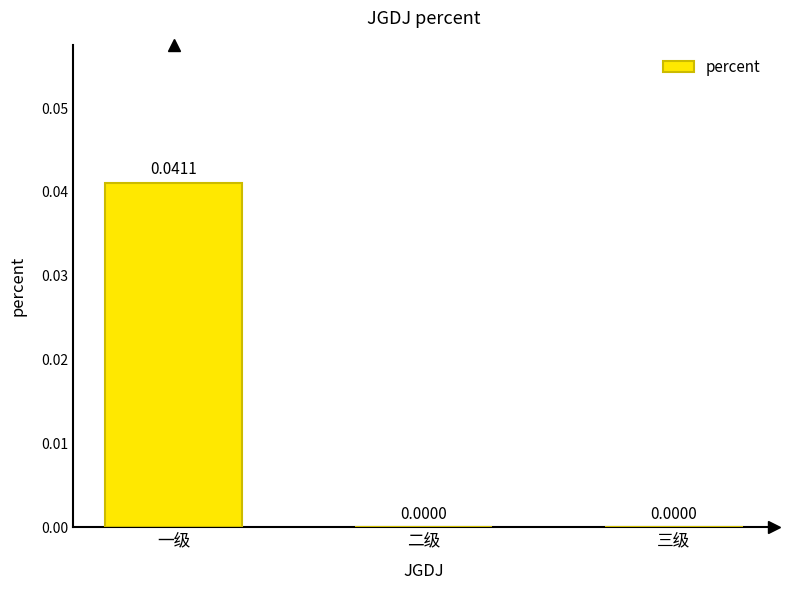

Which category has the highest value across all series?

一级